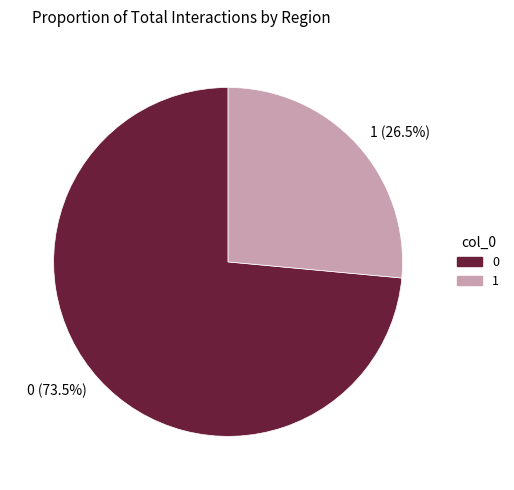

Which slice is the smallest?

1